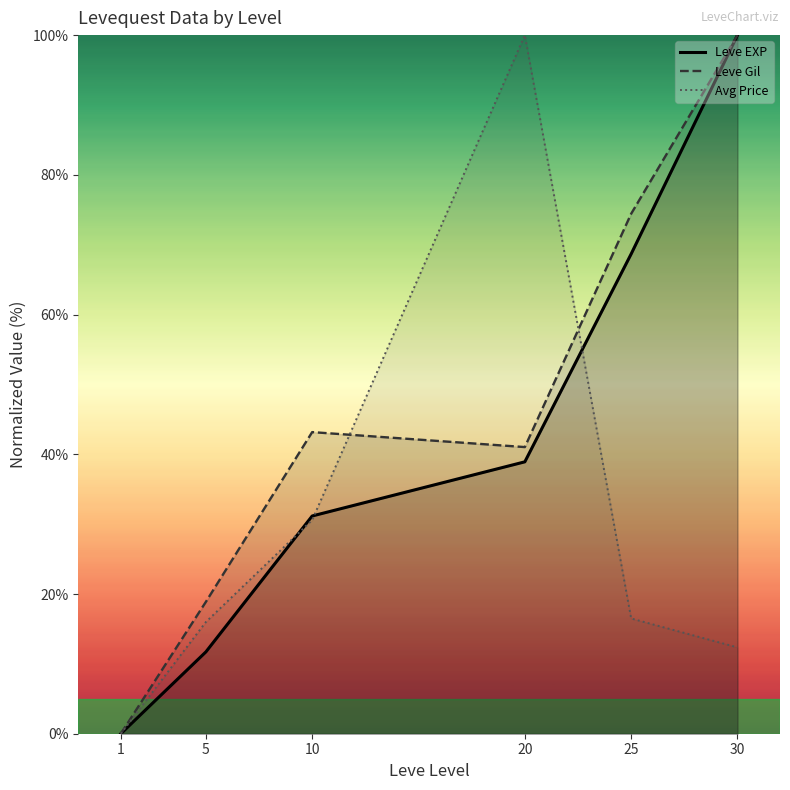

Which series ends up on top after the final intersection of Avg Price and Leve EXP?

Leve EXP